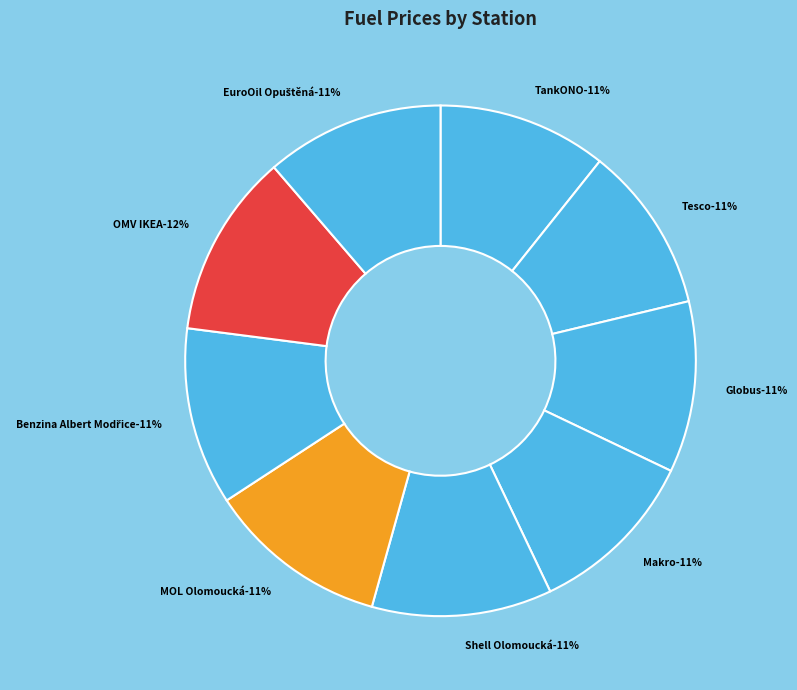

Count the number of slices in the pie.

9